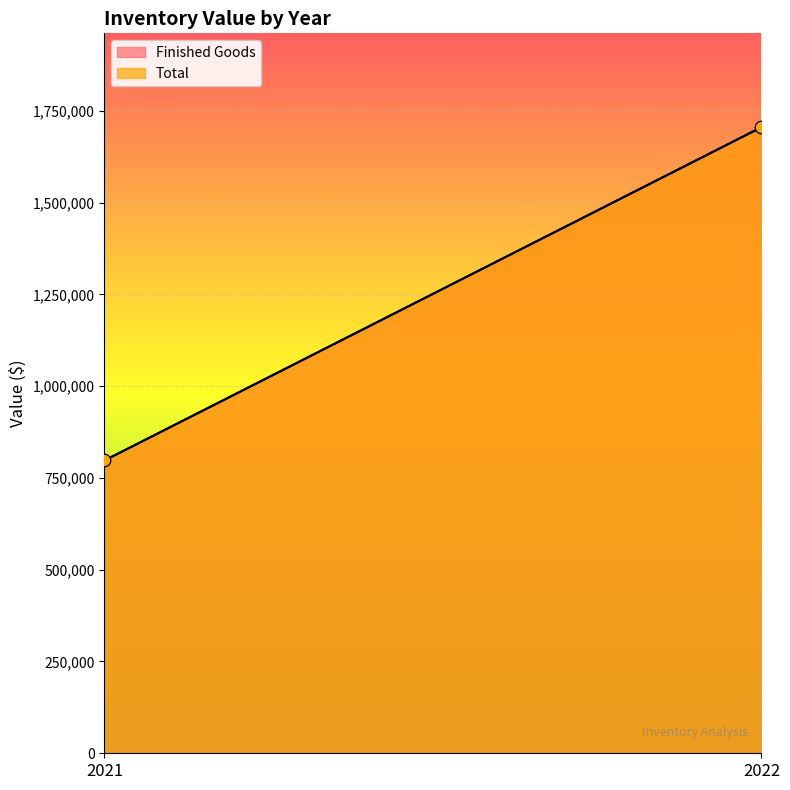

Which series has the largest Y range (max minus min)?

Finished Goods